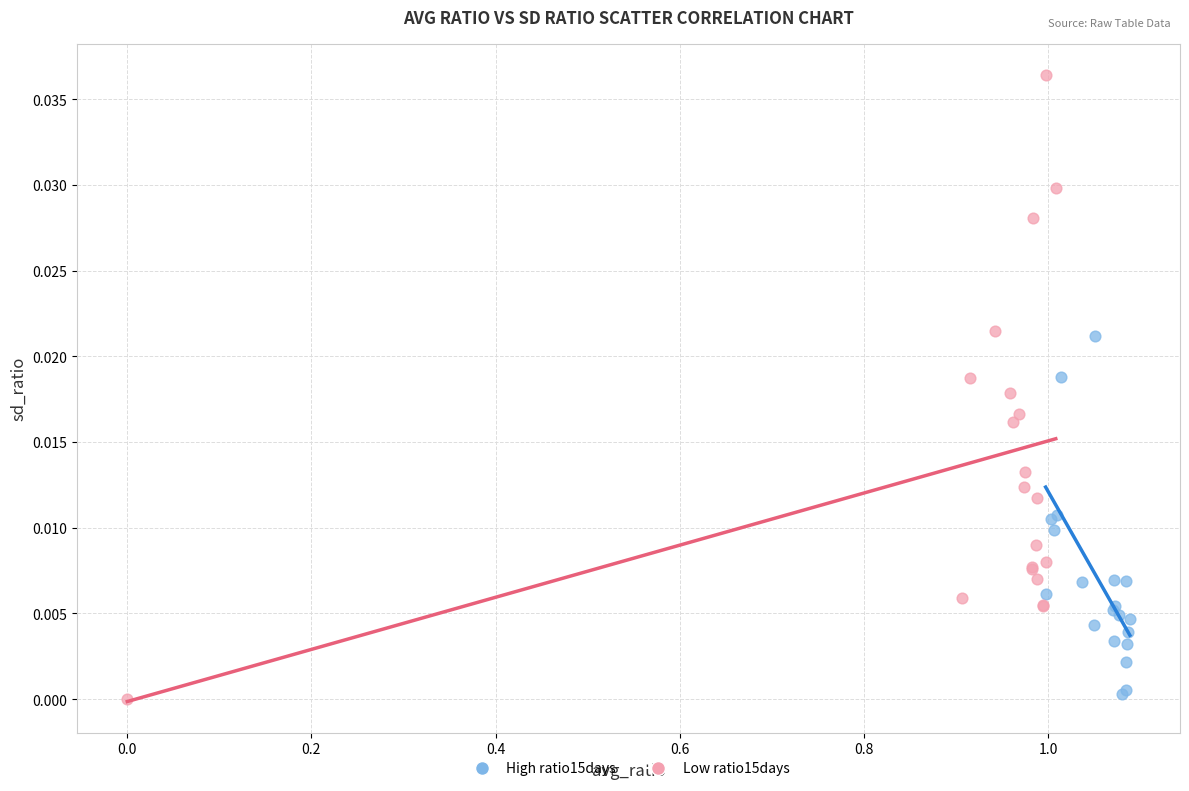

Which series has the widest spread of Y values?

Low ratio15days